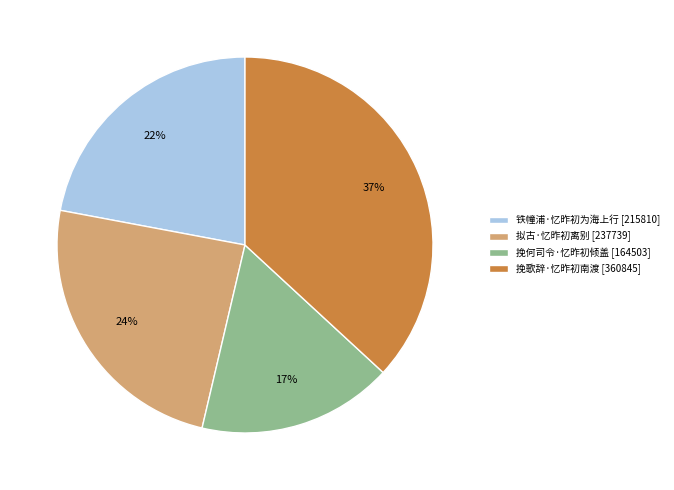

Is there a majority slice in this chart?

No